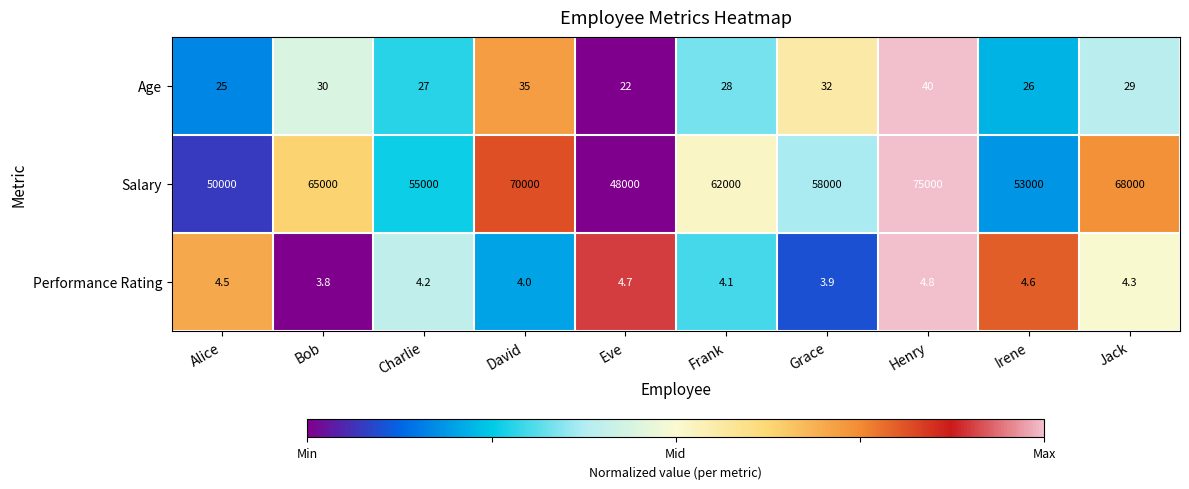

The value of Performance Rating at Grace is 6.8. True or false?

False